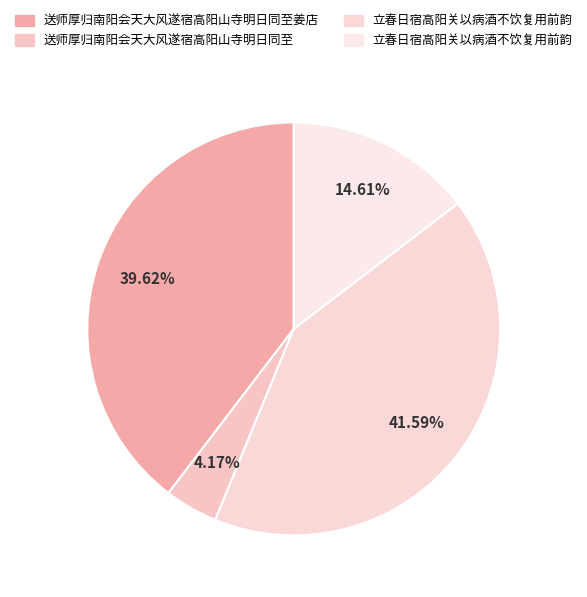

Rank the categories by value from lowest to highest.

送师厚归南阳会天大风遂宿高阳山寺明日同至, 立春日宿高阳关以病酒不饮复用前韵, 送师厚归南阳会天大风遂宿高阳山寺明日同至姜店, 立春日宿高阳关以病酒不饮复用前韵